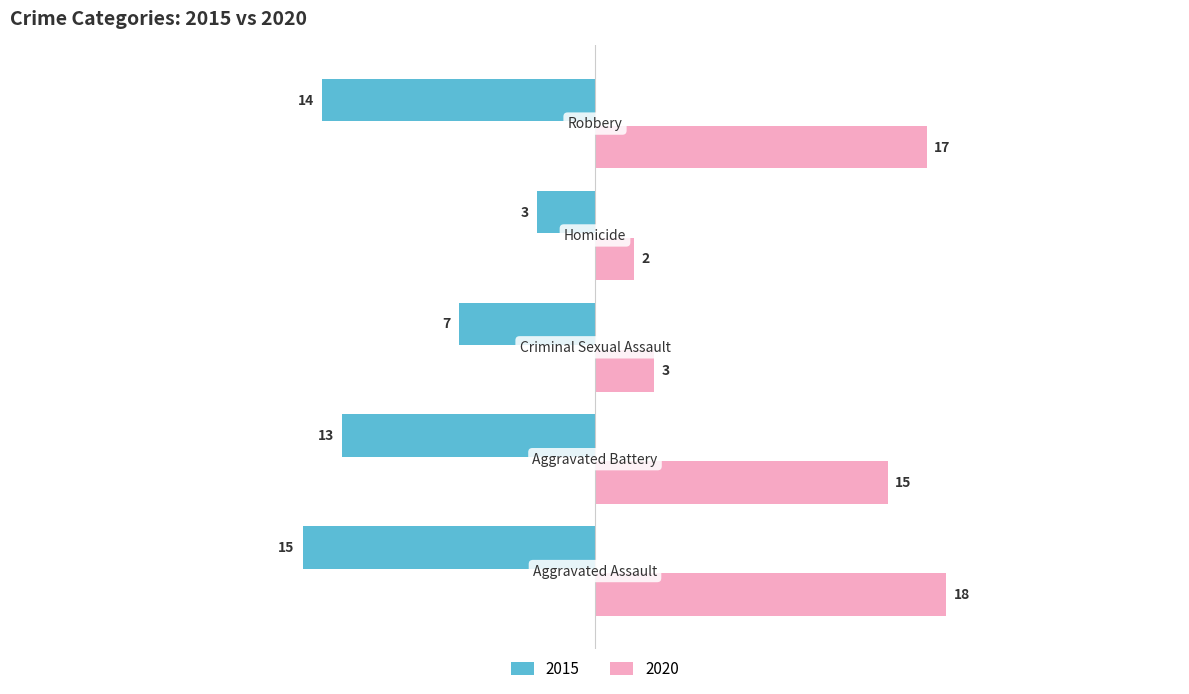

List the series in order of their overall mean, lowest first.

2015, 2020